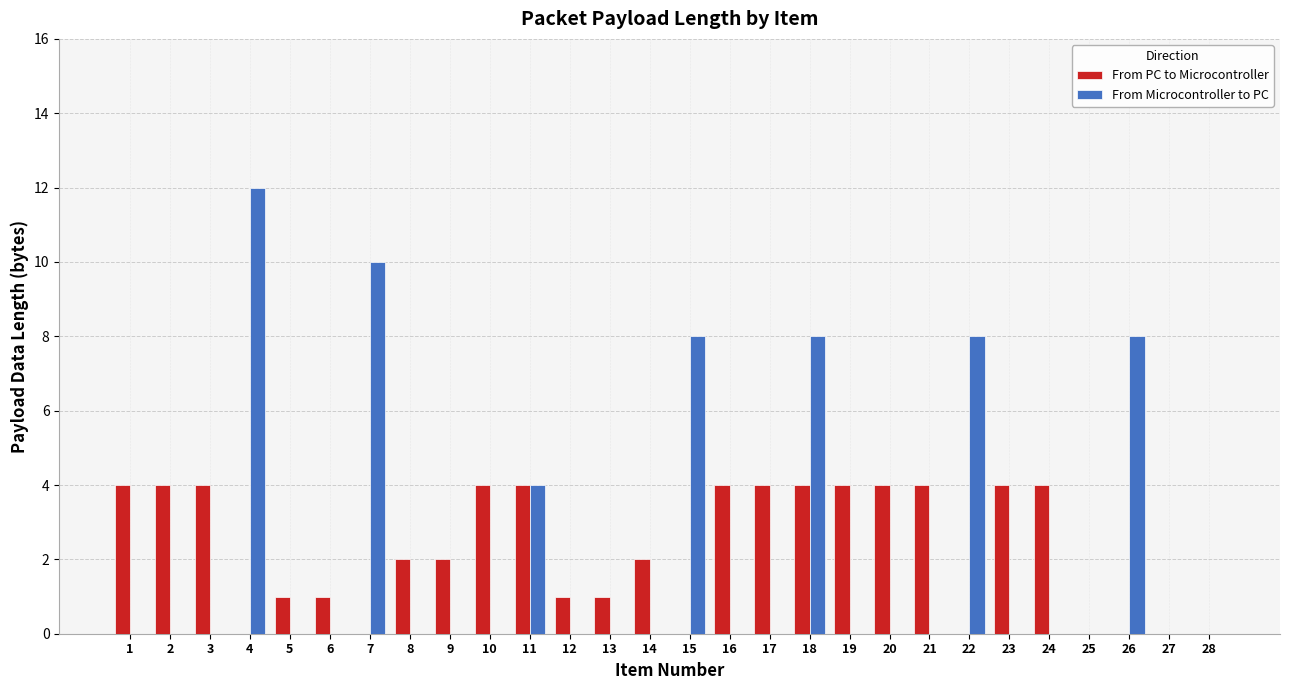

How many distinct data groups are displayed?

2